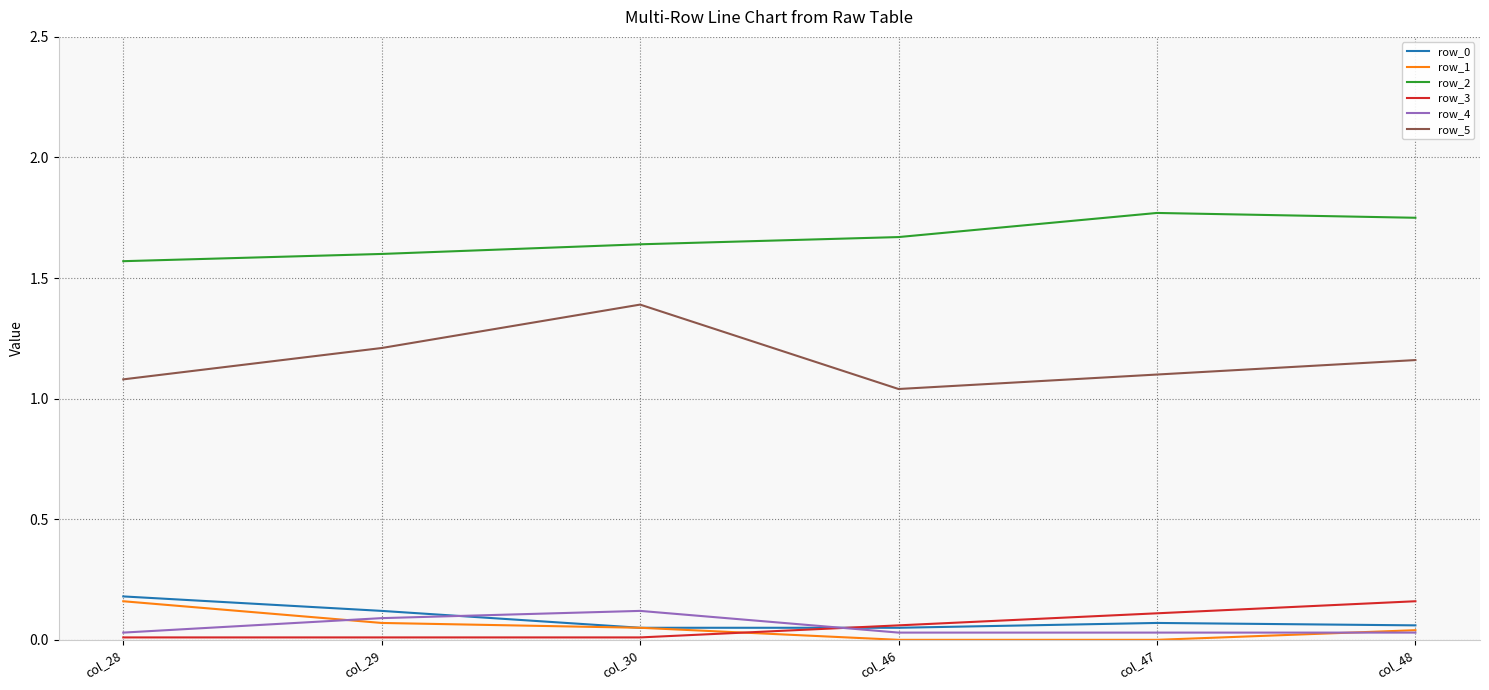

True or false: row_5 and row_4 cross at least once.

False